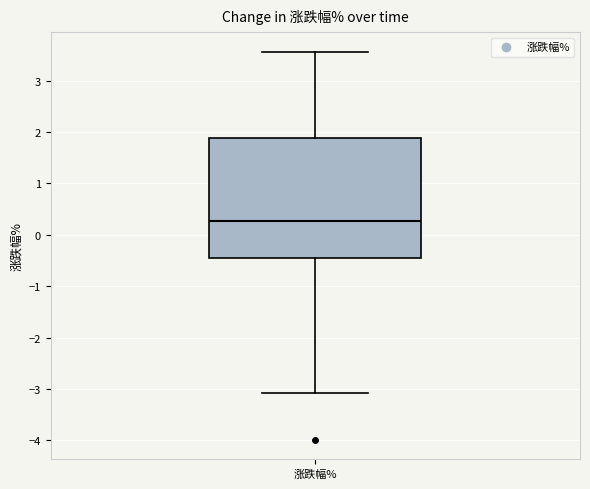

Transcribe this box plot: give where the median line is, the range the box spans, and where the two whiskers end, as read against the y-axis. The values are not printed on the chart, so give them approximately, as read against the axis.

median 0.3, box -0.5 to 1.9, whiskers -3.1 to 3.6